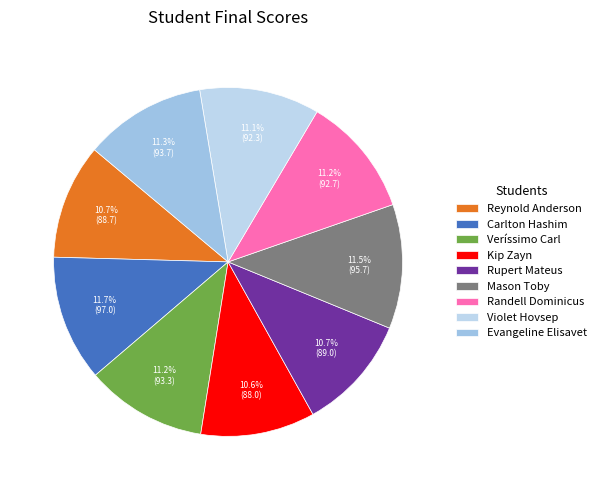

What is the smallest slice in the pie chart?

Kip Zayn